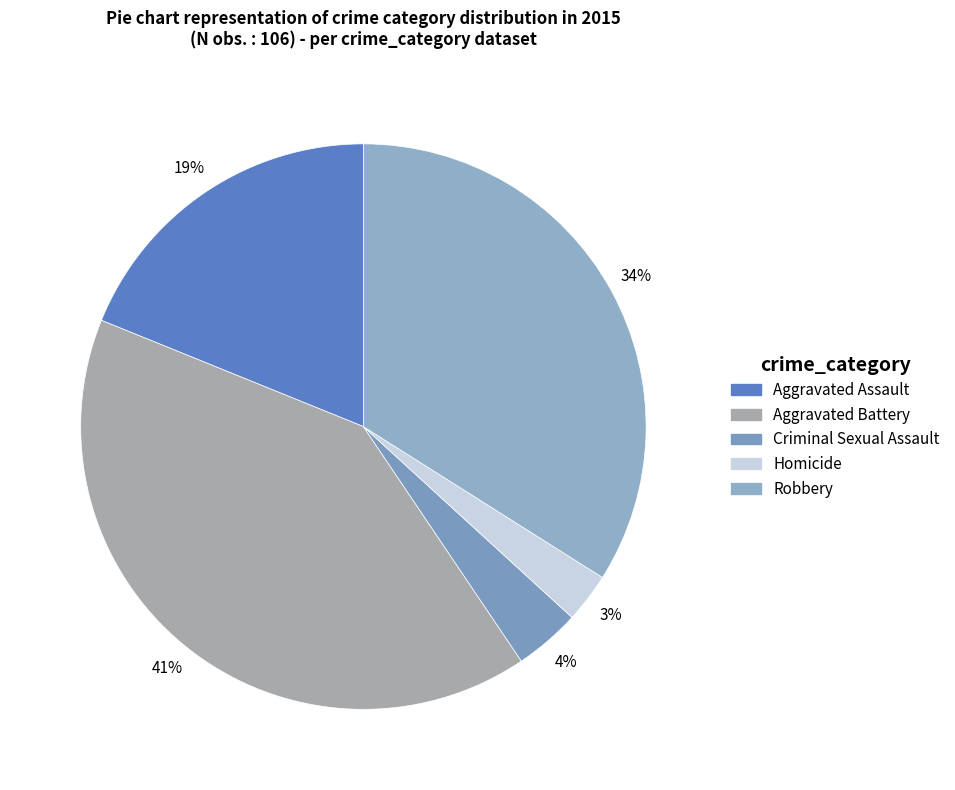

The Aggravated Assault slice represents 19% of the pie. True or false?

True